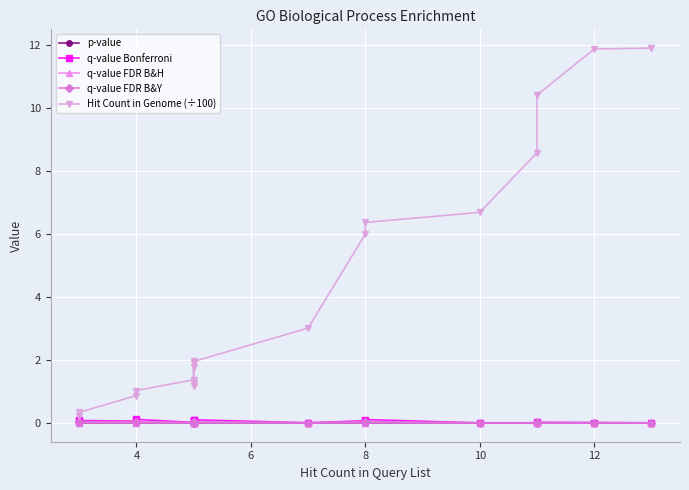

Is the value of p-value at 14 greater than the value of q-value Bonferroni at 2?

No